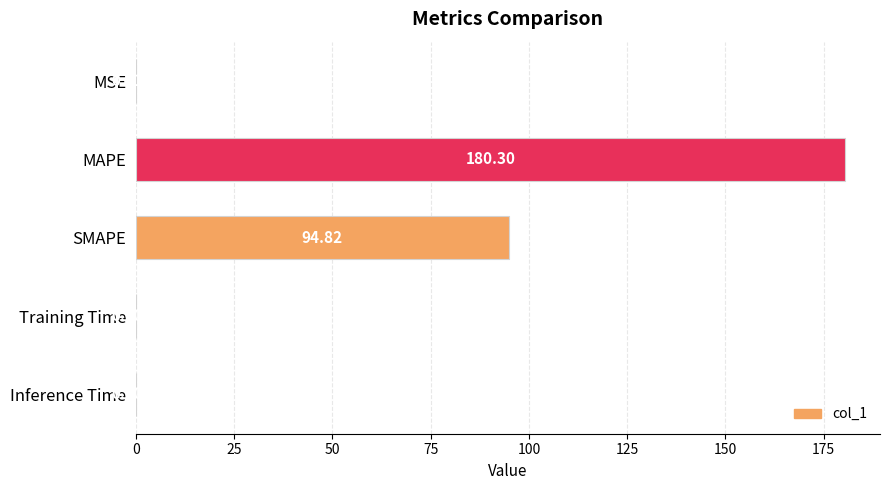

Which has a higher value, Inference Time or MSE?

MSE